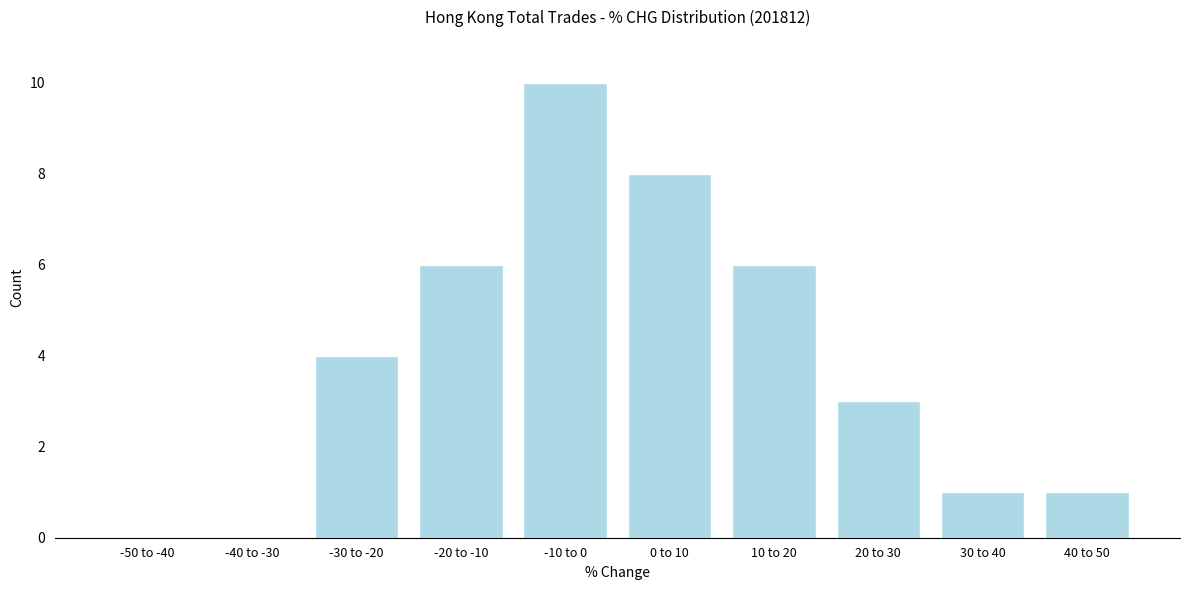

Reading left to right, what are all the values shown in this chart?

-50 to -40=0	-40 to -30=0	-30 to -20=4	-20 to -10=6	-10 to 0=10	0 to 10=8	10 to 20=6	20 to 30=3	30 to 40=1	40 to 50=1